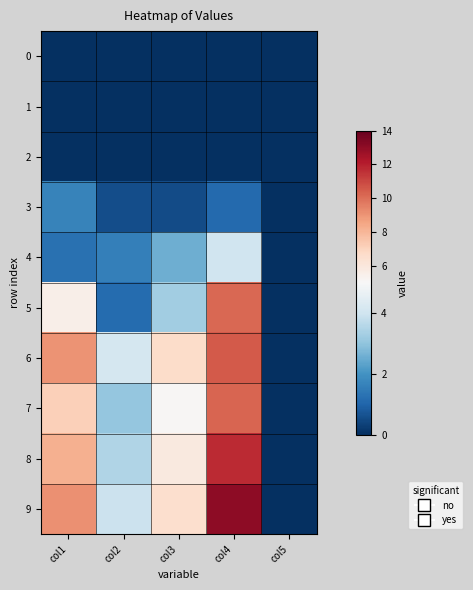

Reading left to right, what are all the values shown in this chart?

0: col1=0.0	col2=0.0	col3=0.0	col4=0.0	col5=0.0
1: col1=0.0	col2=0.0	col3=0.0	col4=0.0	col5=0.0
2: col1=0.0	col2=0.0	col3=0.0	col4=0.0	col5=0.0
3: col1=1.6	col2=0.6	col3=0.5	col4=1.1	col5=0.0
4: col1=1.3	col2=1.6	col3=2.6	col4=4.0	col5=0.0
5: col1=5.6	col2=1.2	col3=3.3	col4=10.2	col5=0.0
6: col1=9.0	col2=4.1	col3=6.6	col4=10.5	col5=0.0
7: col1=7.2	col2=3.1	col3=5.1	col4=10.2	col5=0.0
8: col1=8.2	col2=3.5	col3=5.9	col4=11.7	col5=0.0
9: col1=9.1	col2=3.9	col3=6.5	col4=13.0	col5=0.0